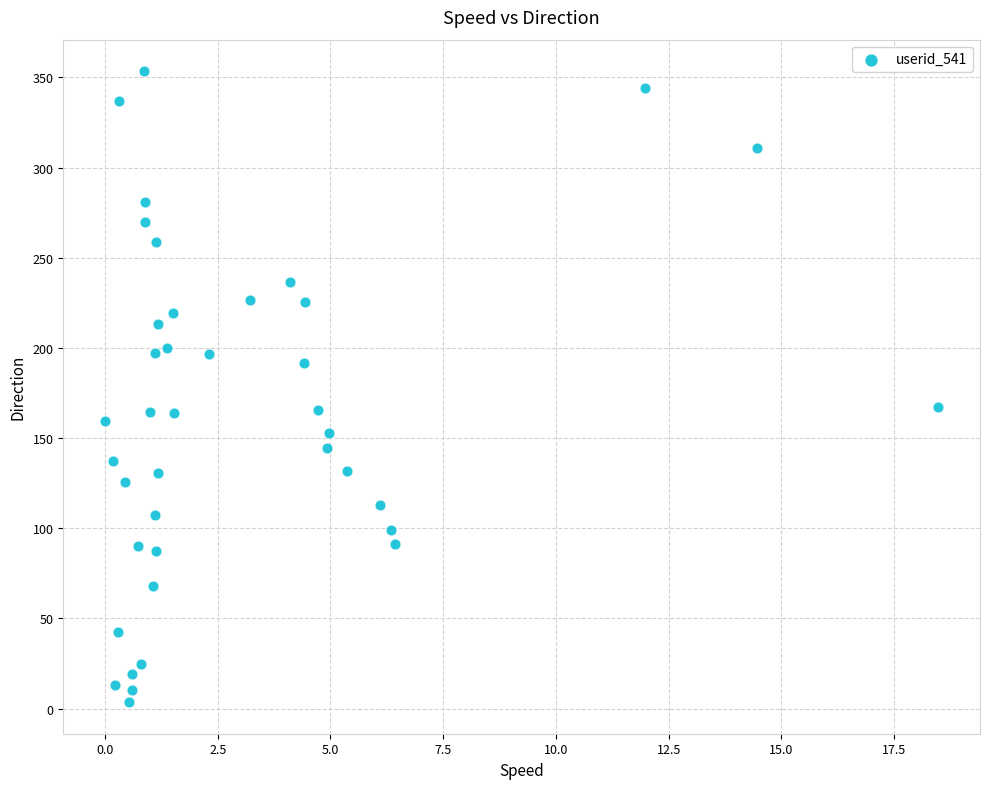

What is the range of Y values (max minus min)?

349.9